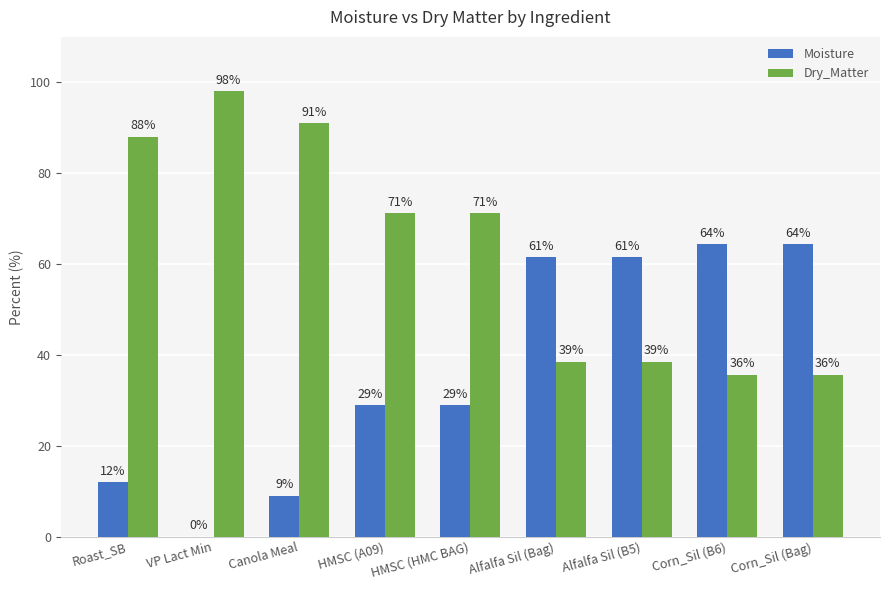

True or false: Moisture has a value of 28.9 at HMSC (HMC BAG).

True